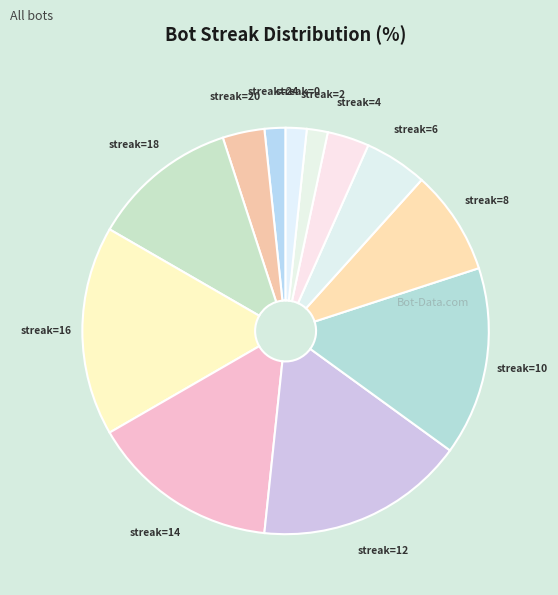

True or false: streak=16 accounts for 10% of the total.

False